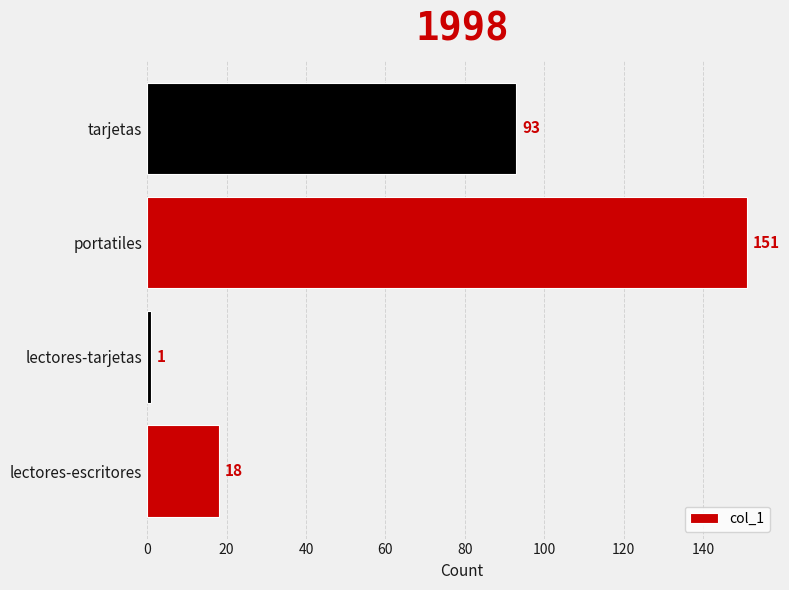

How many values are below 93?

2